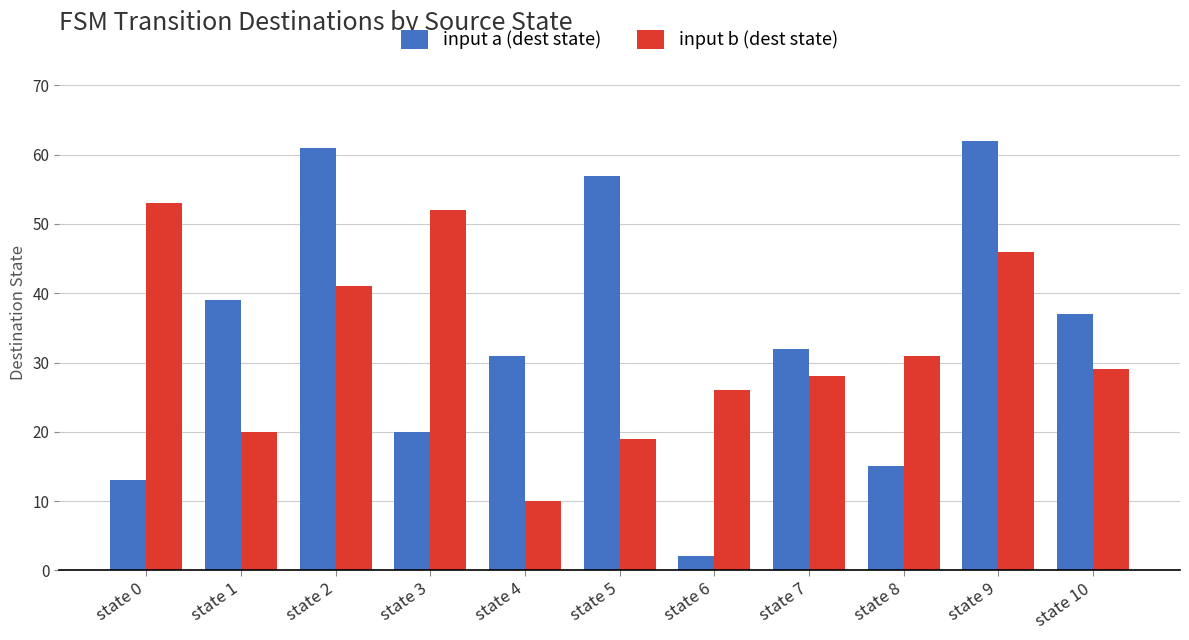

Which series has the largest range (max minus min)?

input a (dest state)